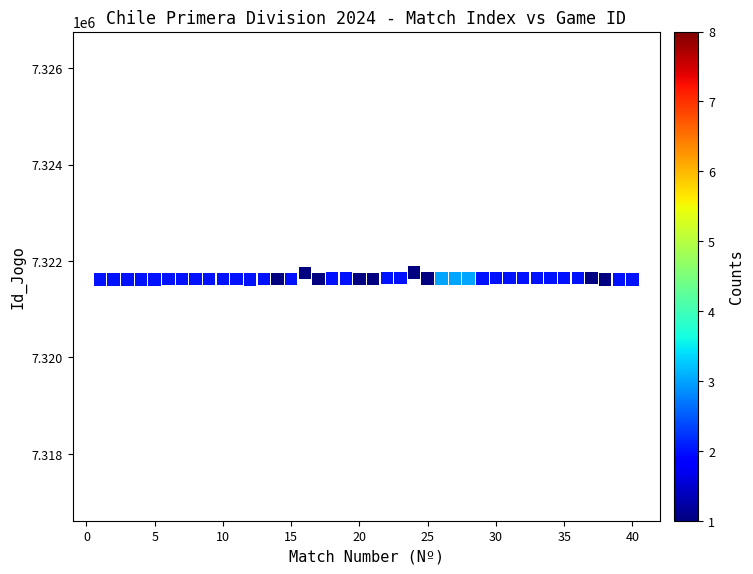

What is the range of X values (max minus min)?

39